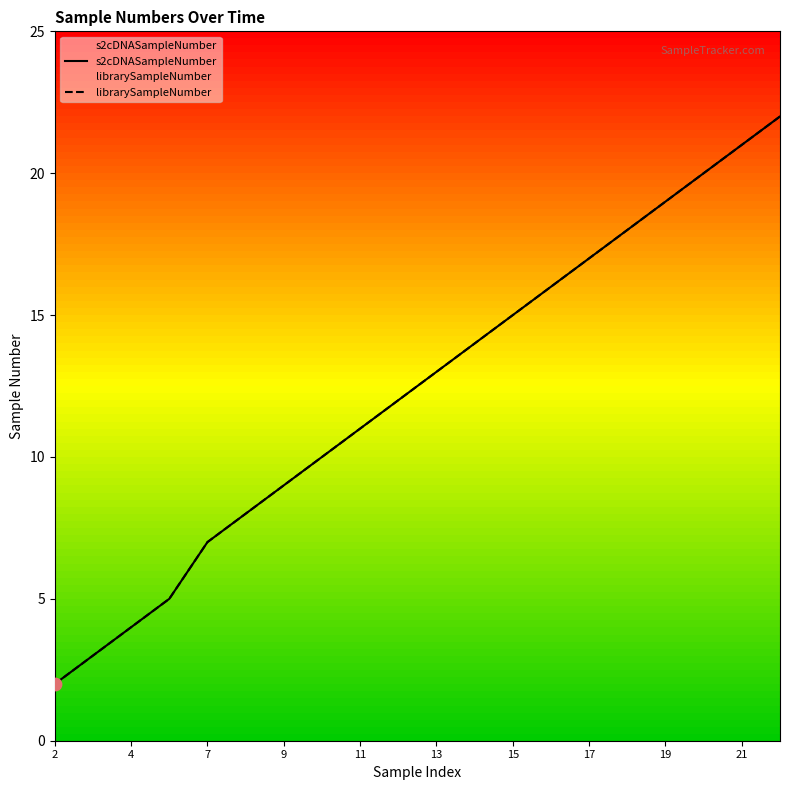

Which series reaches the maximum Y coordinate?

s2cDNASampleNumber